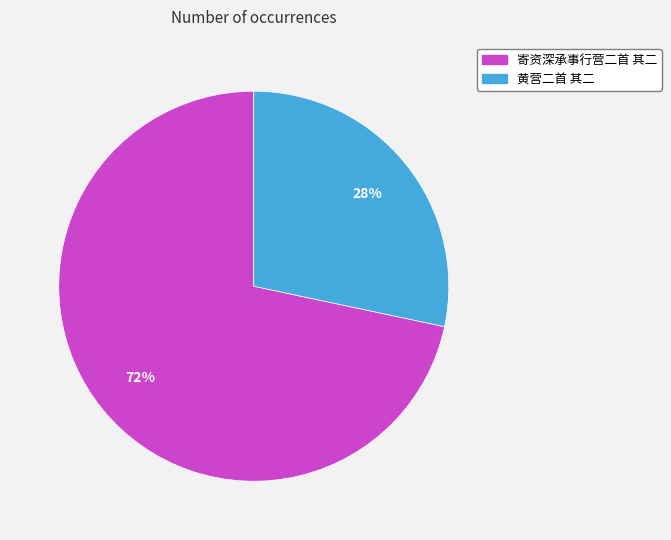

How many slices are in this pie chart?

2